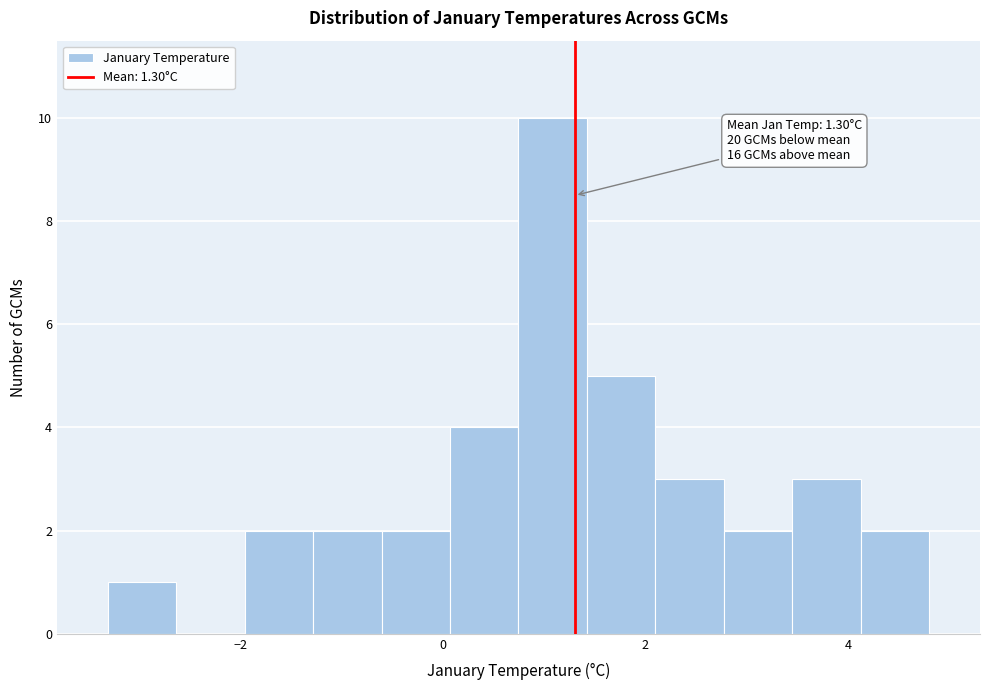

Read against the x-axis, roughly where is the centre of the tallest bar?

1.0